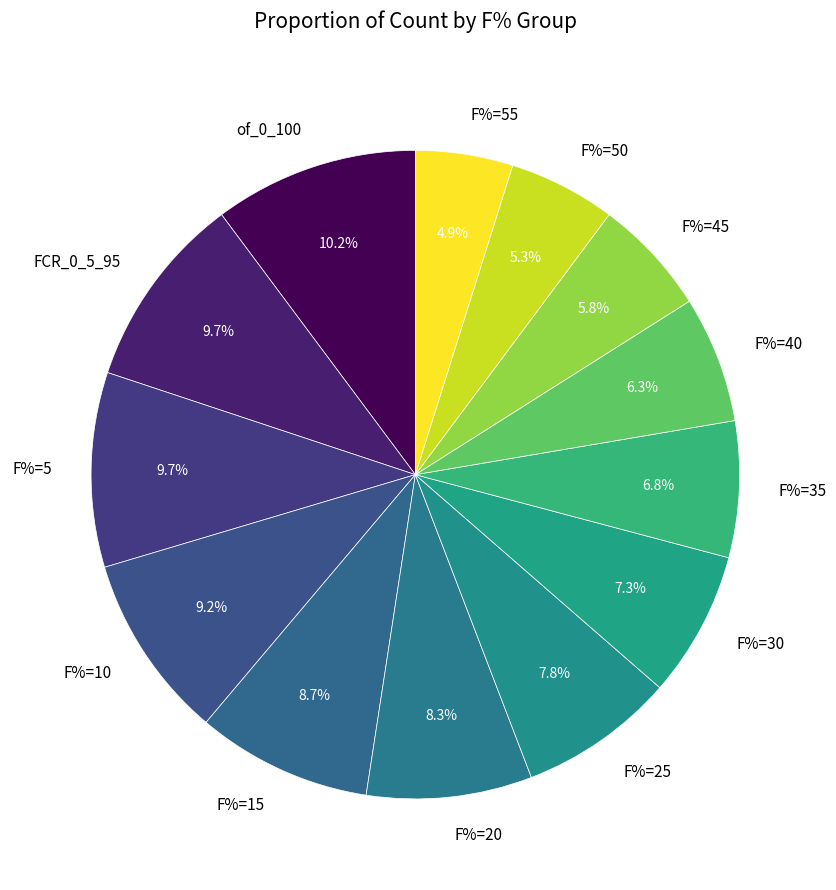

How many slices are in this pie chart?

13